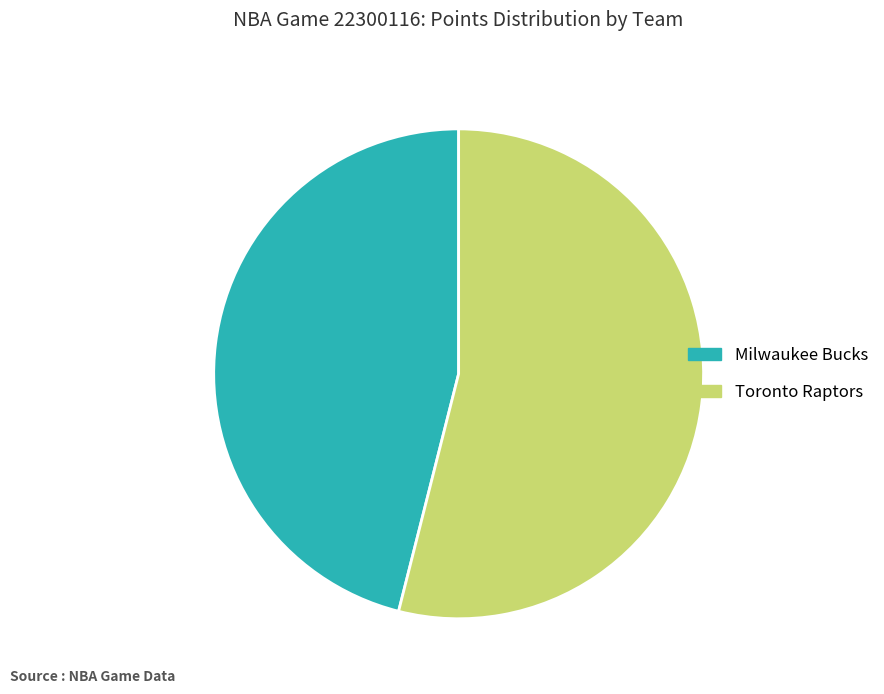

Which slice is the largest?

Toronto Raptors